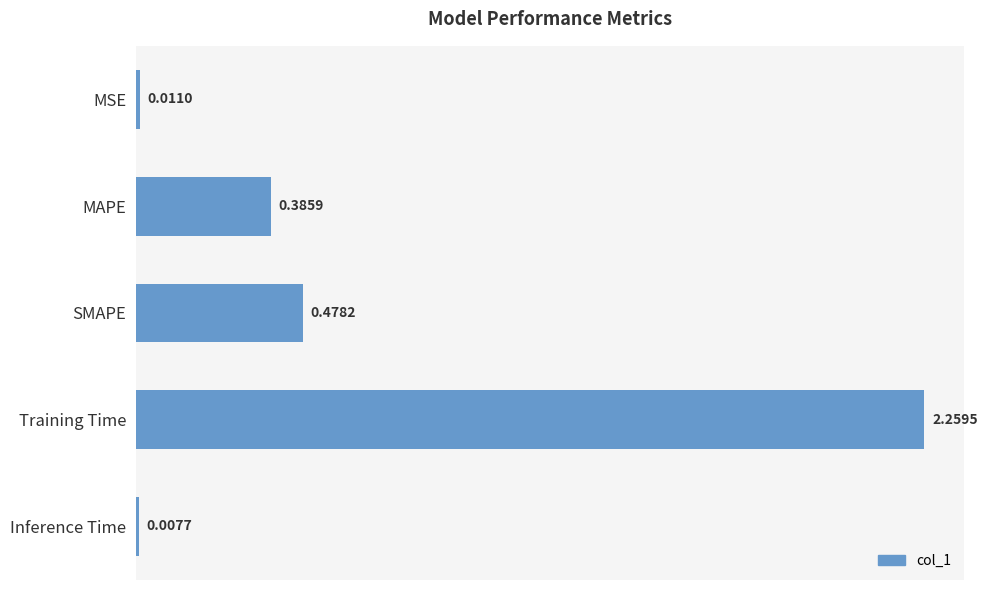

List the labels in order of value, largest first.

Training Time, SMAPE, MAPE, MSE, Inference Time